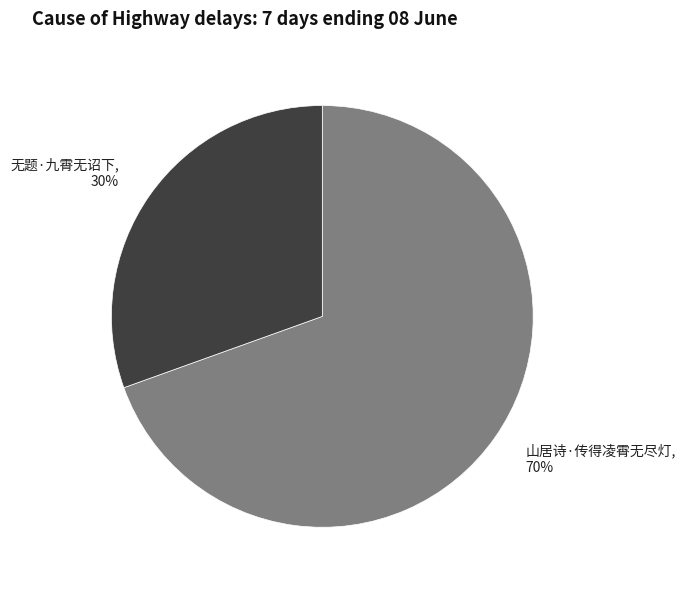

Rank the categories by value from highest to lowest.

山居诗·传得凌霄无尽灯, 无题·九霄无诏下